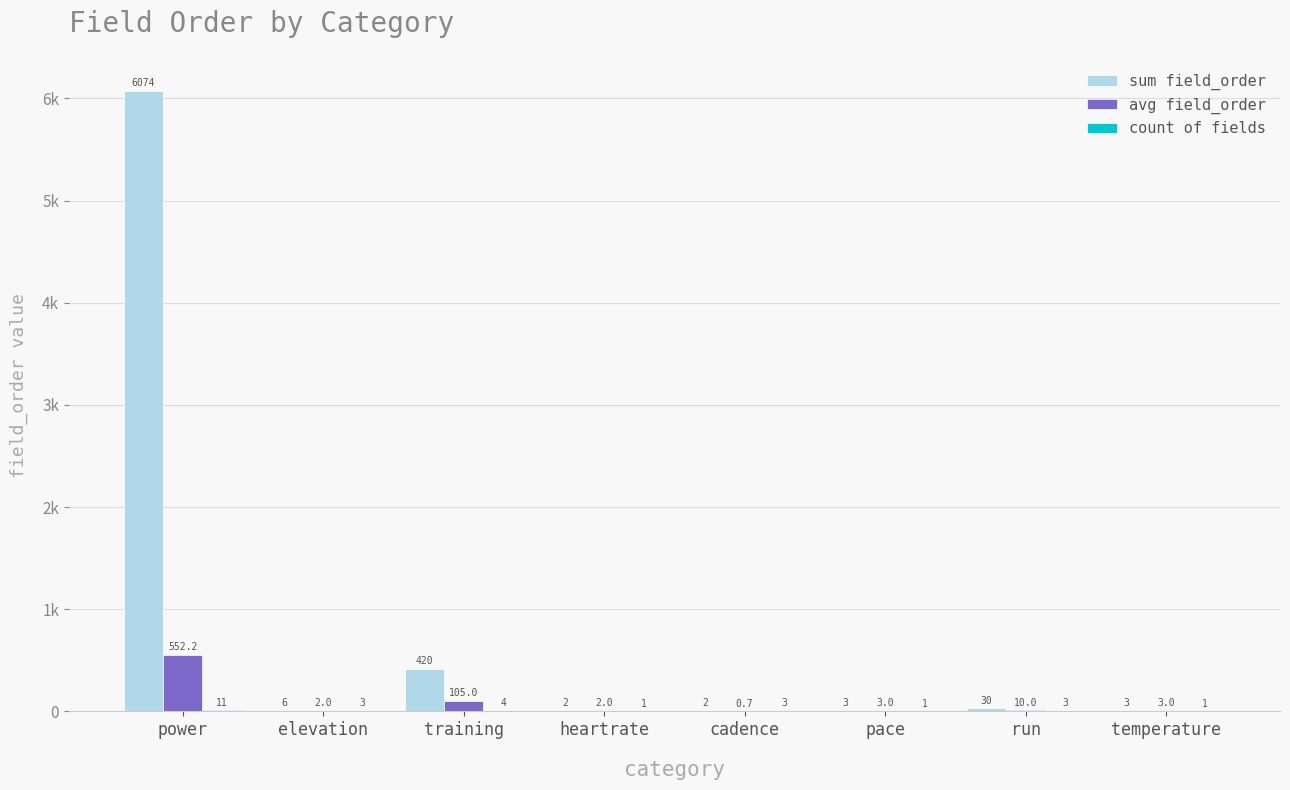

What are all the series names shown in the legend?

sum field_order, avg field_order, count of fields